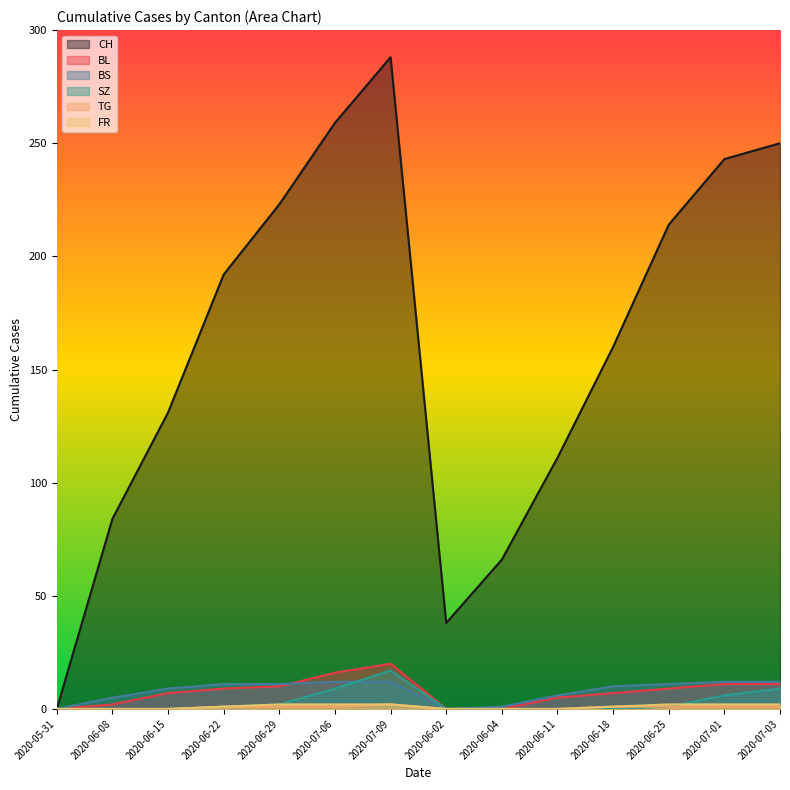

Is it true that CH equals 57 at 2020-06-08?

False